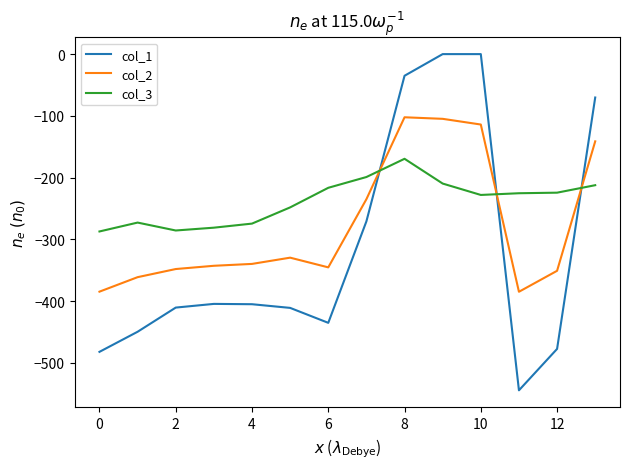

What is the maximum value for col_3?

-169.5